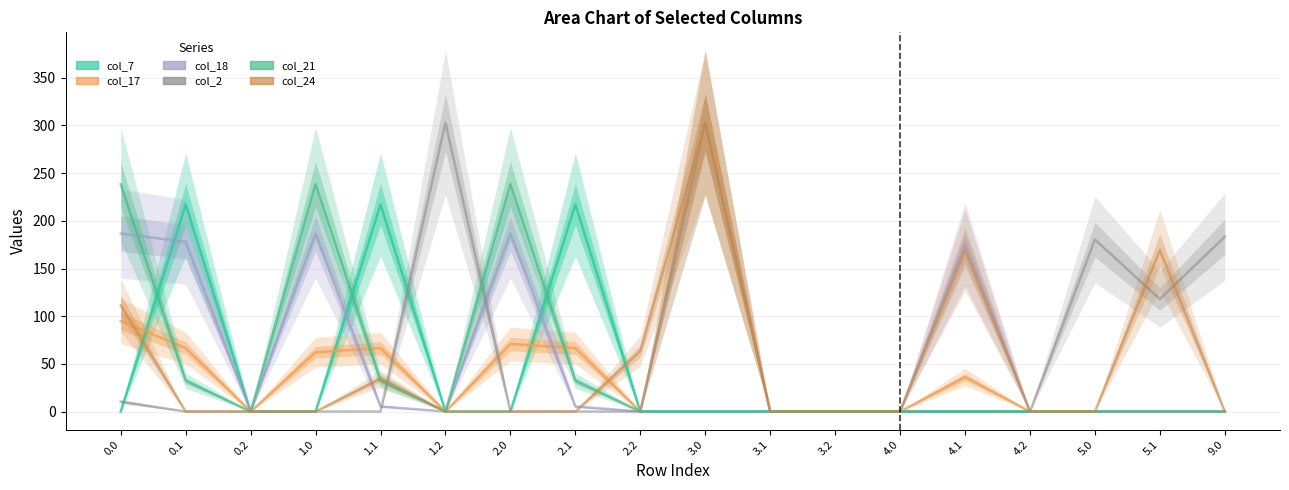

Reading left to right, what are all the values shown in this chart?

col_7: 0.0	217.1	0.0	0.0	217.1	0.0	0.0	217.1	0.0	0.0	0.0	0.0	0.0	0.0	0.0	0.0	0.0	0.0
col_17: 94.8	66.6	0.0	62.2	66.6	0.0	70.8	66.6	0.0	303.0	0.0	0.0	0.0	36.3	0.0	0.0	0.0	0.0
col_18: 186.7	177.9	0.0	186.7	5.4	0.0	186.7	5.4	0.0	0.0	0.0	0.0	0.0	175.4	0.0	0.0	0.0	0.0
col_2: 10.3	0.0	0.0	0.0	0.0	303.0	0.0	0.0	0.0	303.0	0.0	0.0	0.0	0.0	0.0	180.3	117.9	183.3
col_21: 238.4	32.4	0.0	238.4	32.4	0.0	238.4	32.4	0.0	0.0	0.0	0.0	0.0	0.0	0.0	0.0	0.0	0.0
col_24: 111.3	0.0	0.0	0.0	34.6	0.0	0.0	0.0	63.5	303.0	0.0	0.0	0.0	169.4	0.0	0.0	169.4	0.0